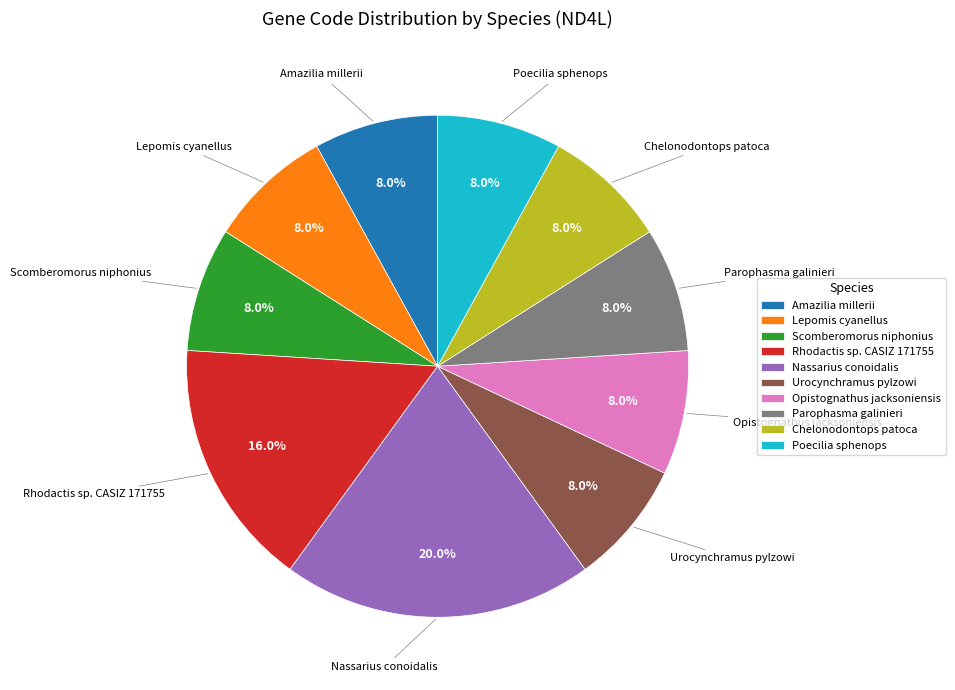

How many segments does this pie chart have?

10